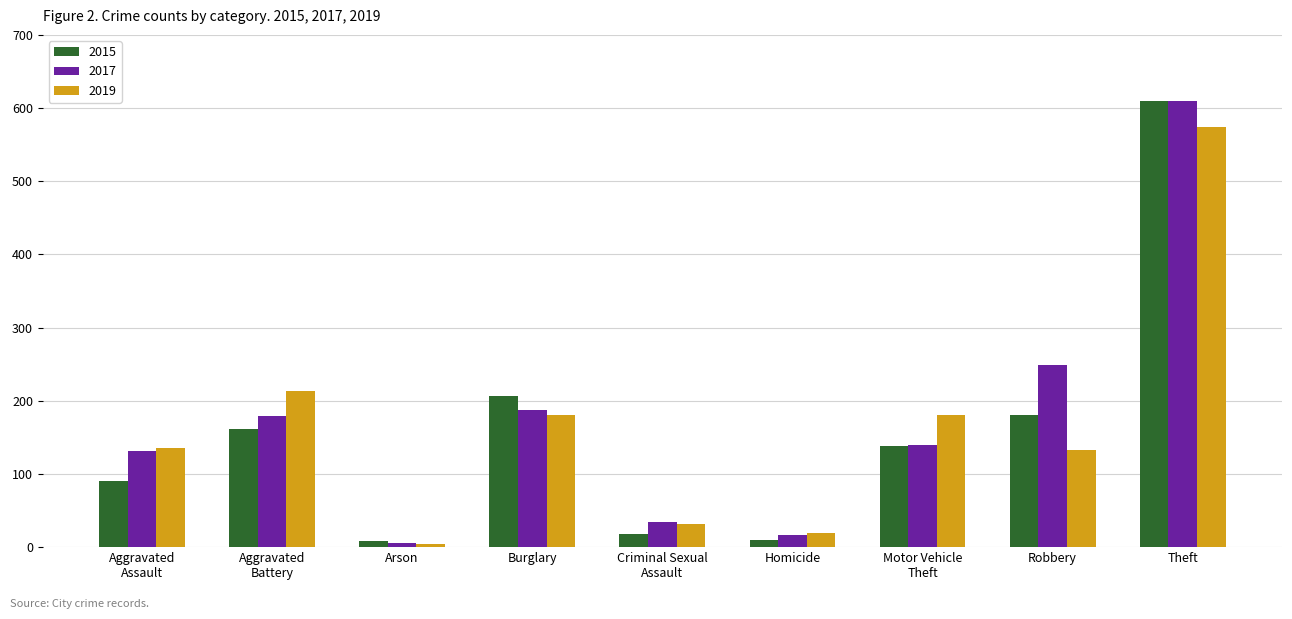

Which series has the largest total across all categories?

2017